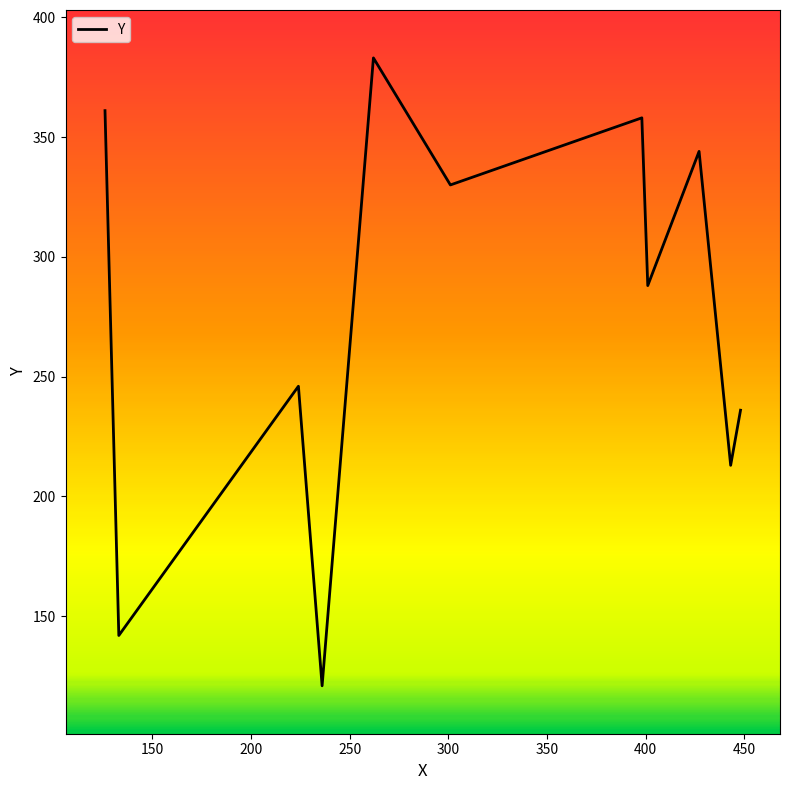

What is the minimum value shown in the chart?

121